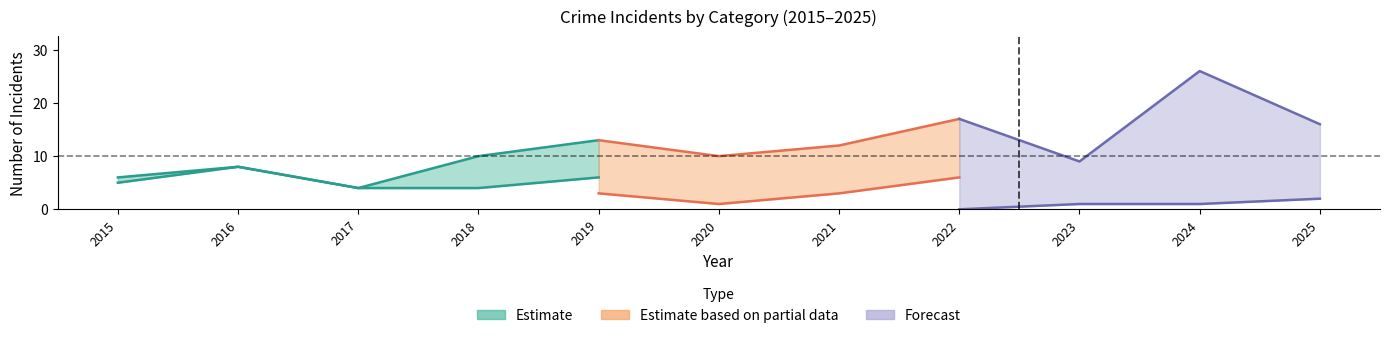

What is the approximate value of Total at 2019?

13